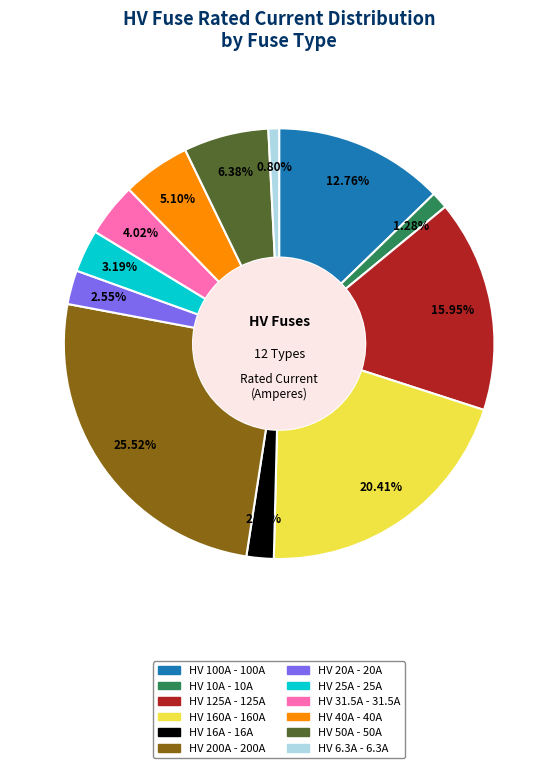

Approximately how many times larger is the value at HV 40A compared to HV 50A?

0.8